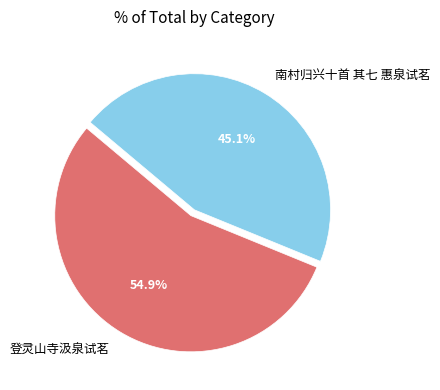

Is there a majority slice in this chart?

Yes